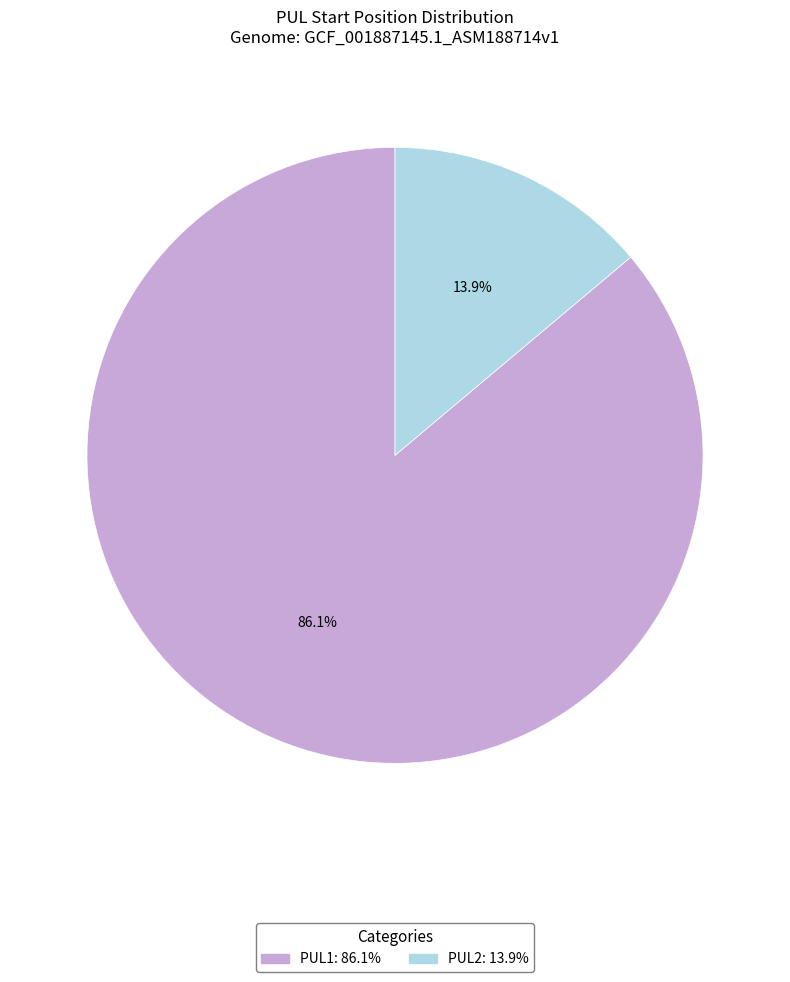

To the nearest percent, what percentage of the pie is PUL1?

86%